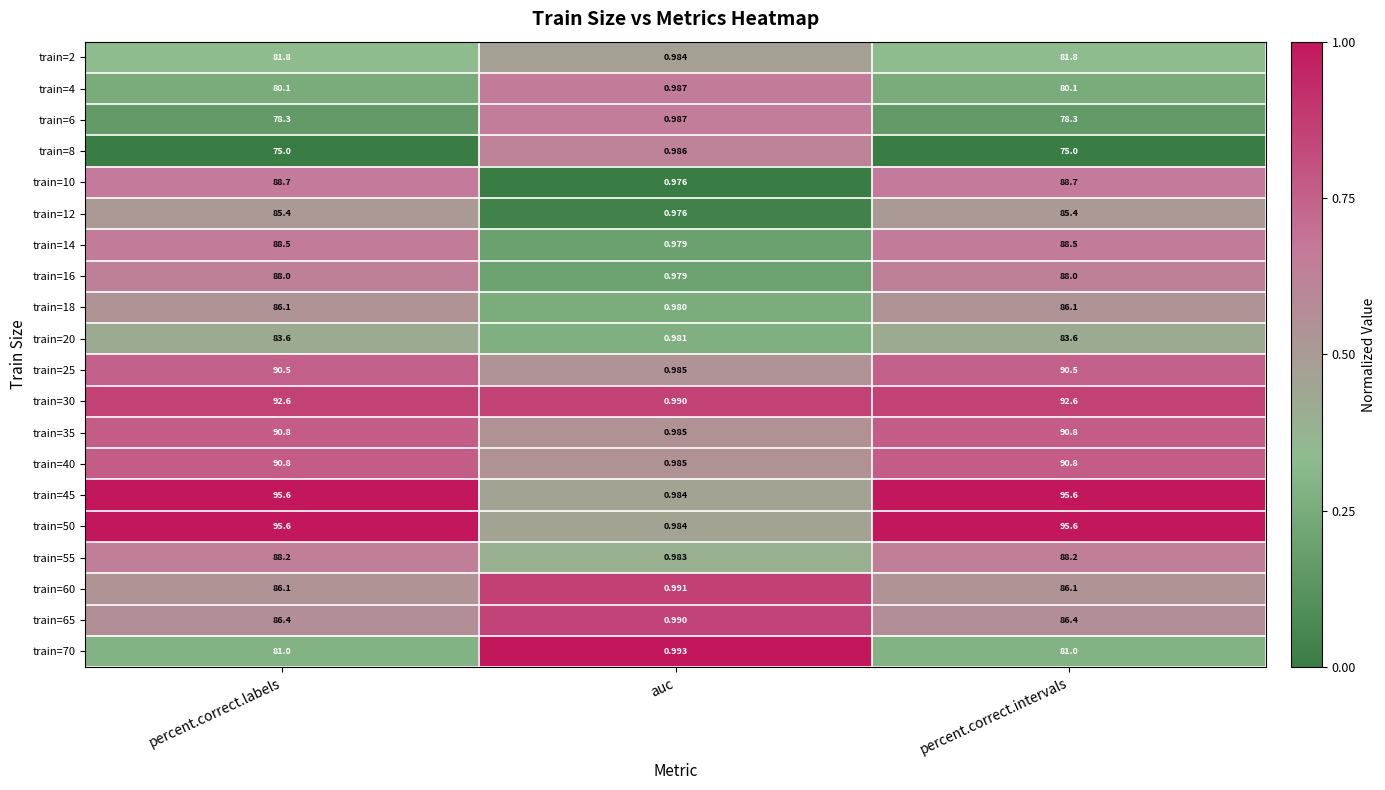

Which category has the lowest value in the train=70 series?

auc